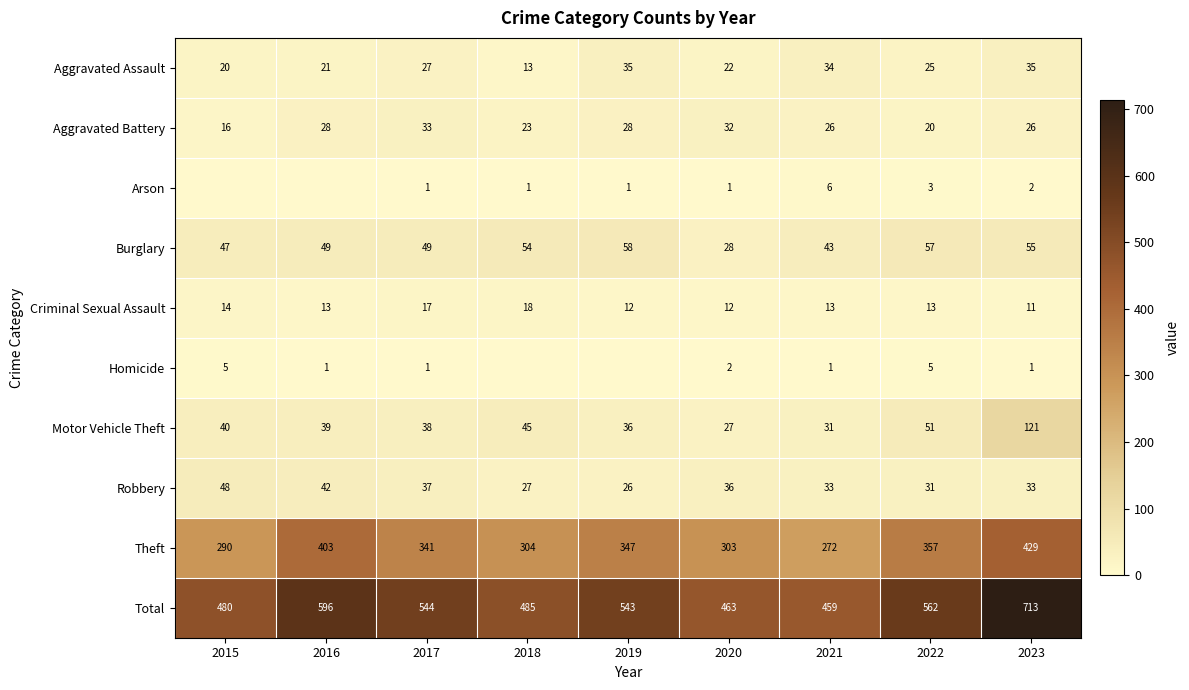

What is the approximate value of Total at 2021?

459